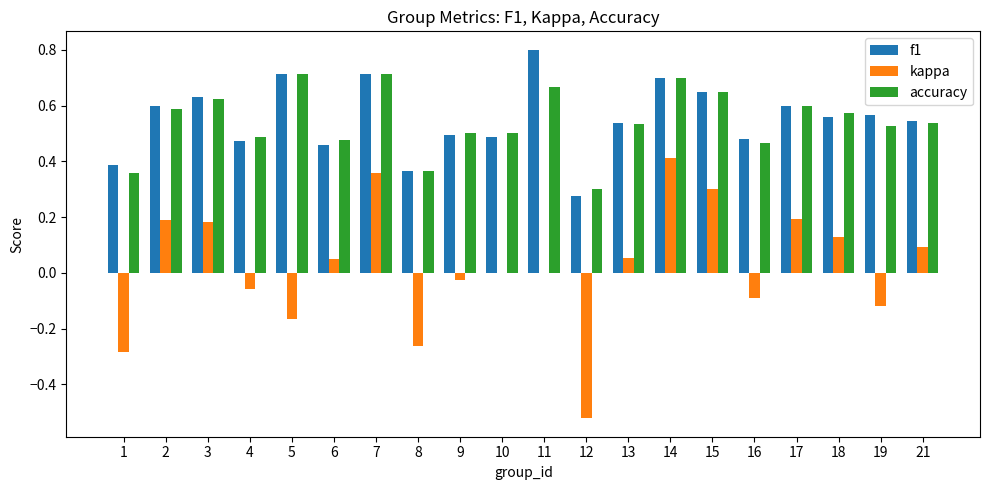

What is the greatest value displayed?

0.8